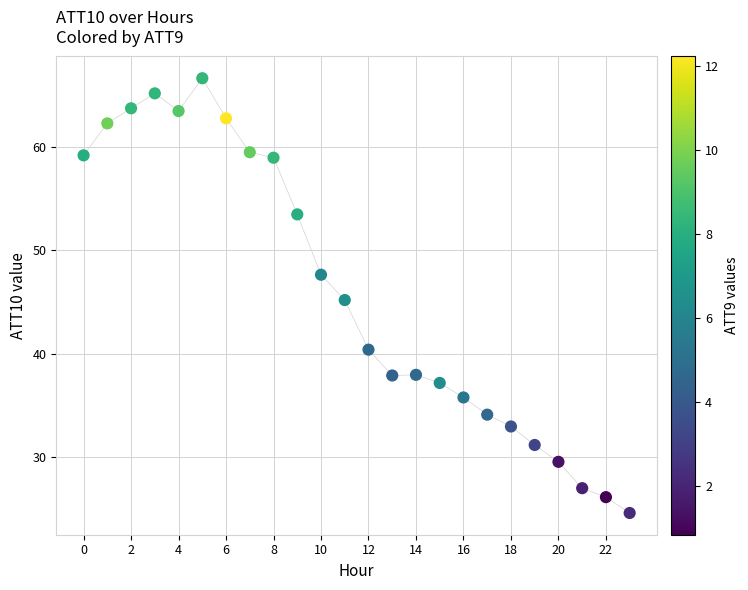

What is the range of Y values (max minus min)?

42.1